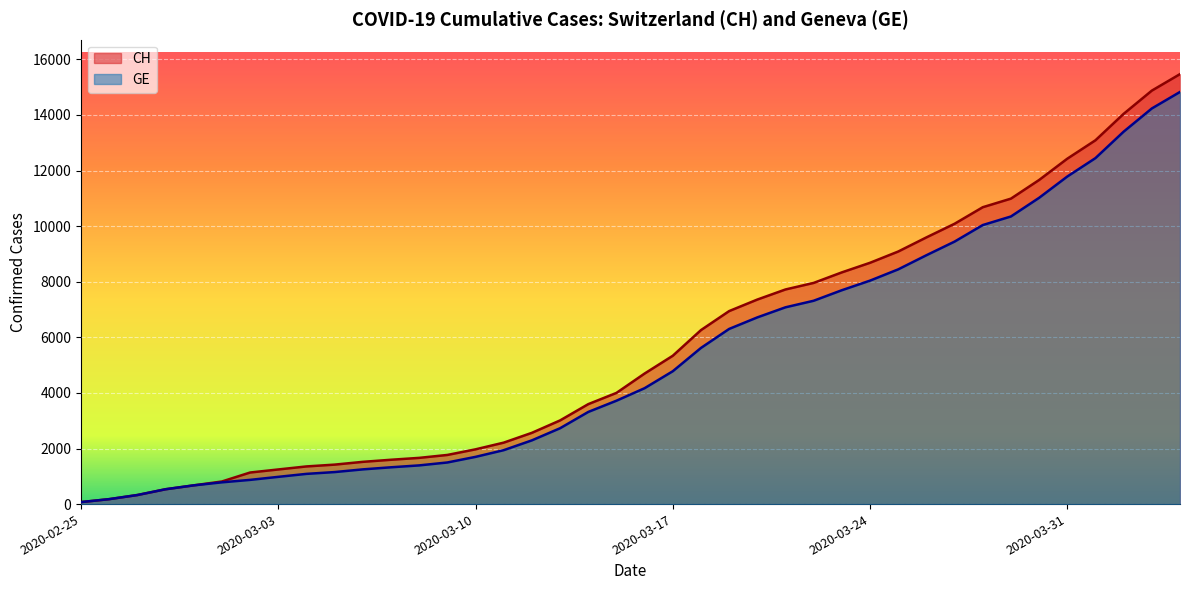

Rank the categories by CH value from lowest to highest.

2020-02-25, 2020-02-26, 2020-02-27, 2020-02-28, 2020-02-29, 2020-03-01, 2020-03-02, 2020-03-03, 2020-03-04, 2020-03-05, 2020-03-06, 2020-03-07, 2020-03-08, 2020-03-09, 2020-03-10, 2020-03-11, 2020-03-12, 2020-03-13, 2020-03-14, 2020-03-15, 2020-03-16, 2020-03-17, 2020-03-18, 2020-03-19, 2020-03-20, 2020-03-21, 2020-03-22, 2020-03-23, 2020-03-24, 2020-03-25, 2020-03-26, 2020-03-27, 2020-03-28, 2020-03-29, 2020-03-30, 2020-03-31, 2020-04-01, 2020-04-02, 2020-04-03, 2020-04-04